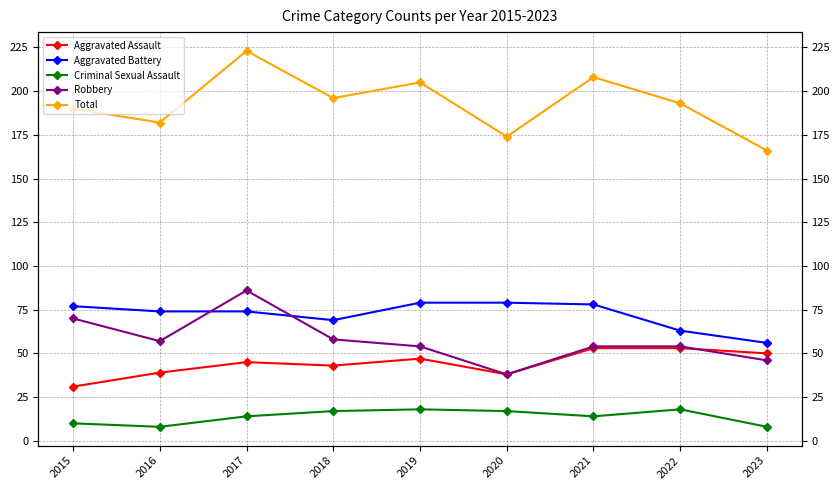

What is the difference between the second highest and minimum values in the Robbery series?

32